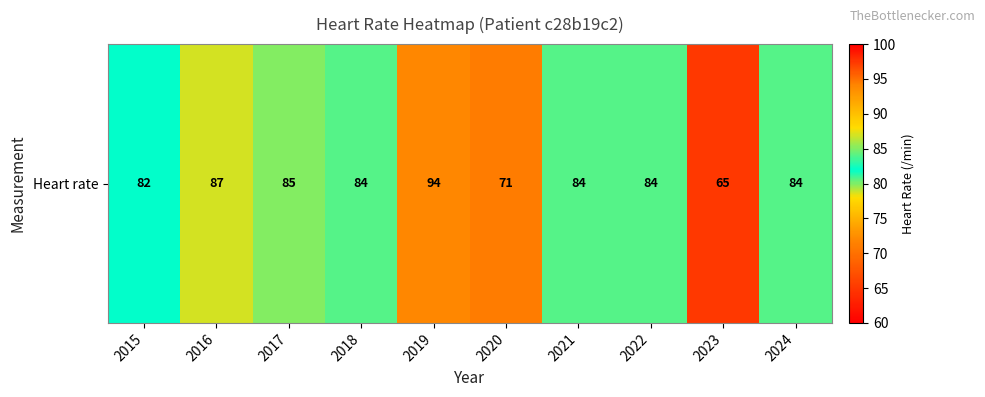

Rank the categories by value from highest to lowest.

2019, 2016, 2017, 2018, 2021, 2022, 2024, 2015, 2020, 2023